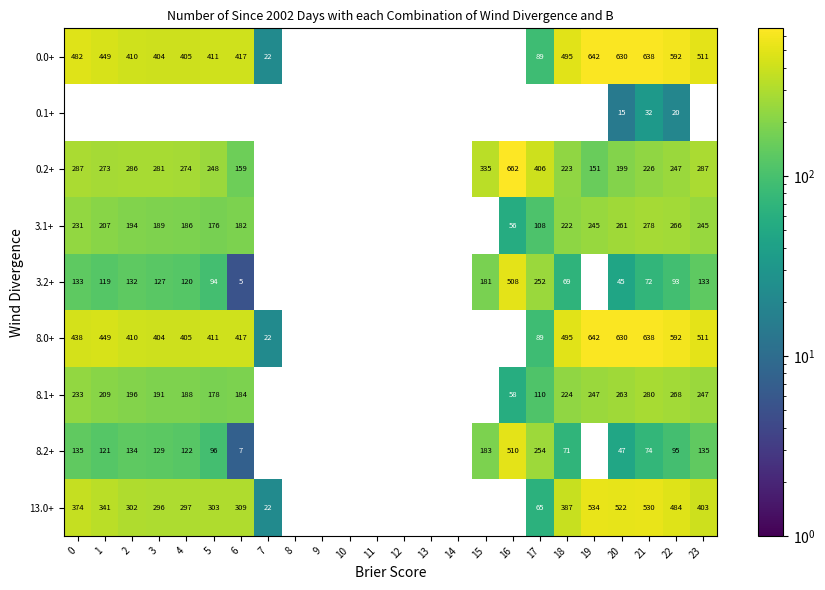

What is the greatest value displayed?

662.2